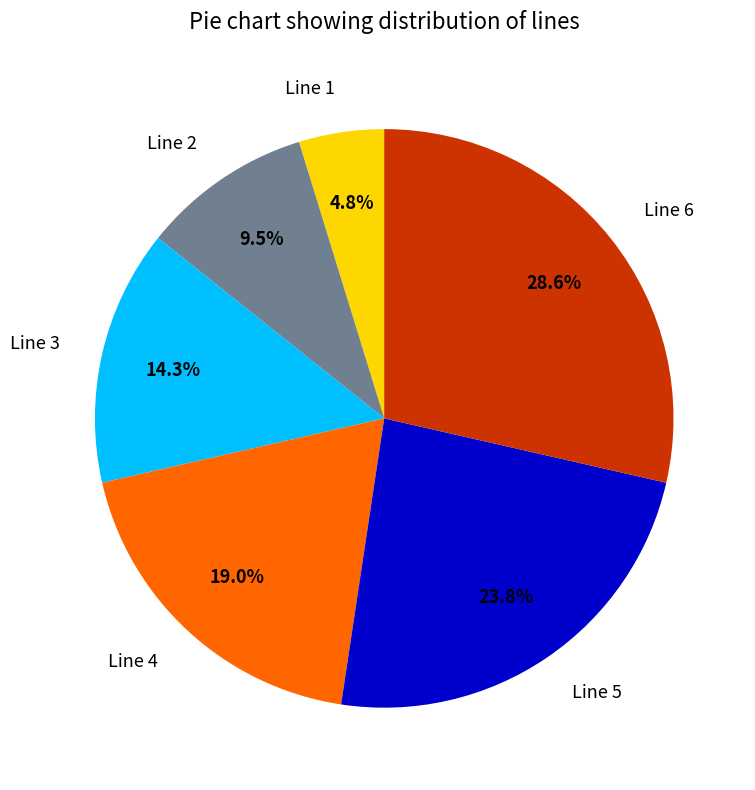

Which category has the biggest portion of the pie?

Line 6